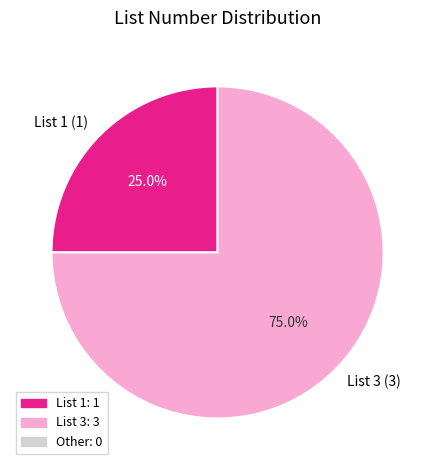

Which category has the smallest portion of the pie?

List 1 (1)